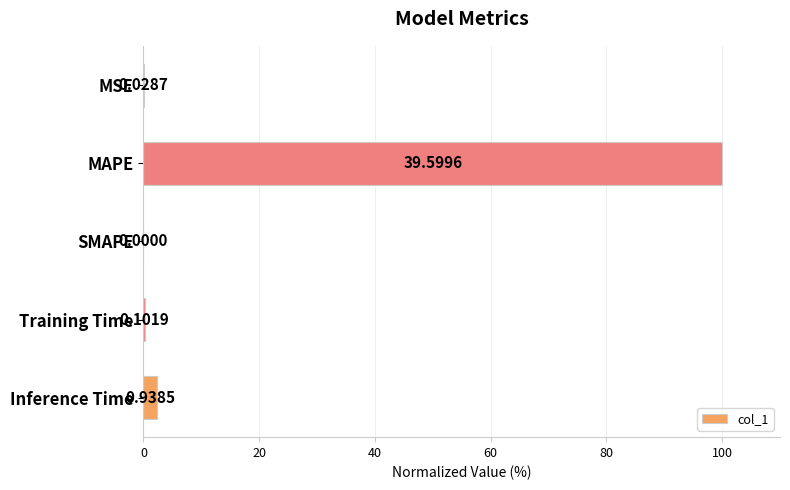

What is the change in value from Training Time to Inference Time?

+2.1